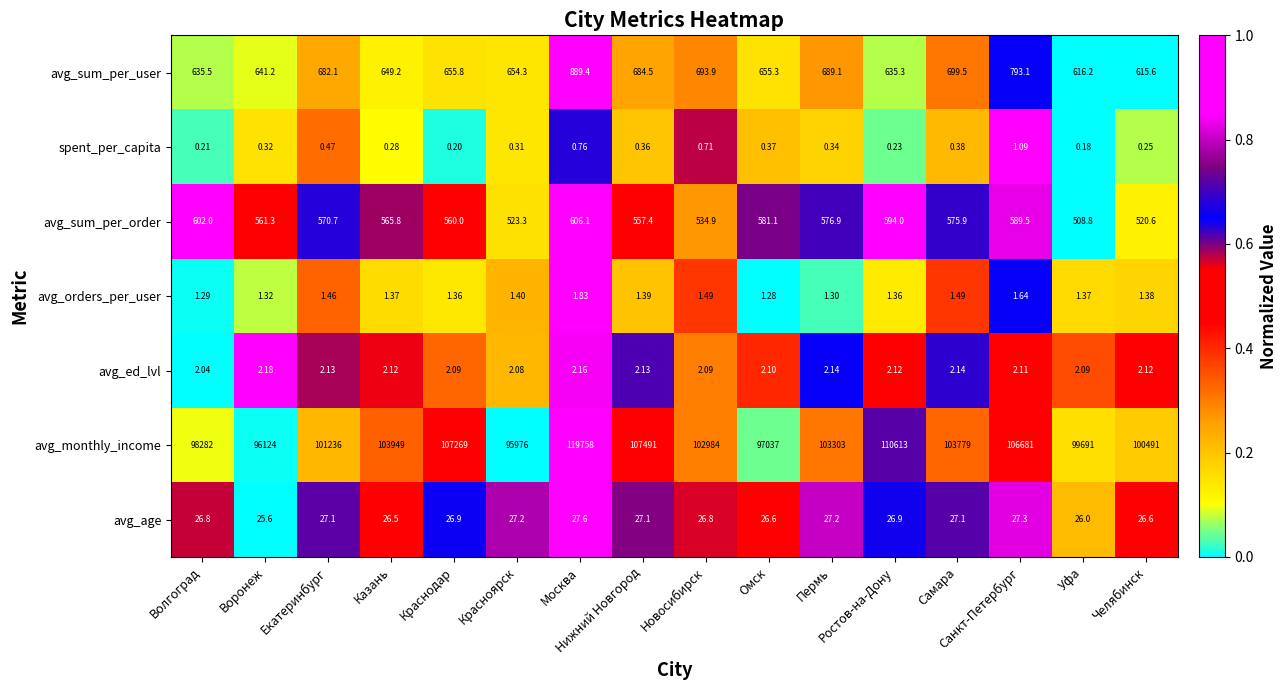

At Красноярск, list the series in order from largest to smallest.

avg_monthly_income, avg_sum_per_user, avg_sum_per_order, avg_age, avg_ed_lvl, avg_orders_per_user, spent_per_capita